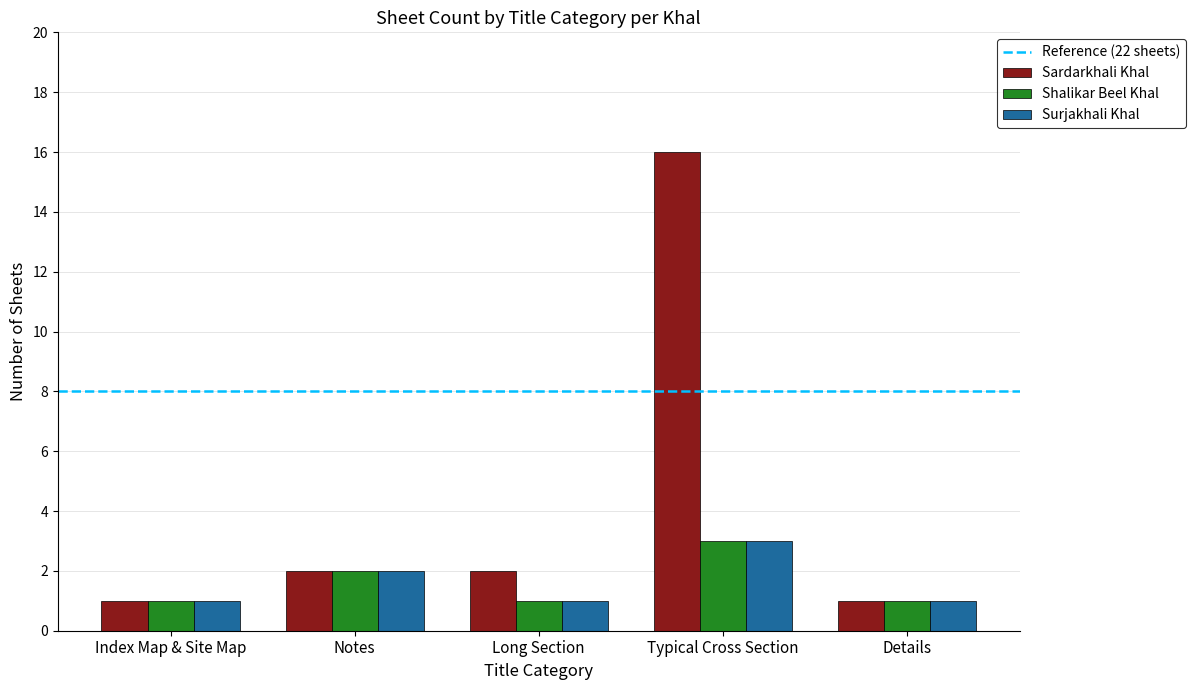

What is the label of the 3rd bar from the left?

Long Section